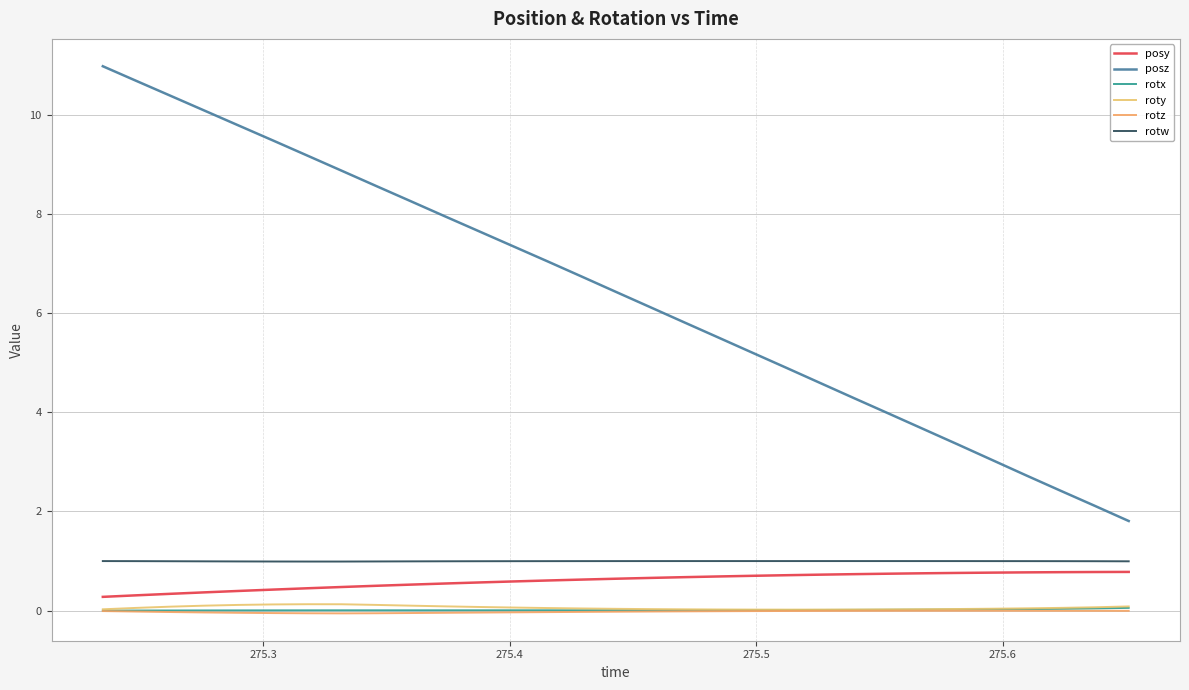

What is the greatest value displayed?

11.0